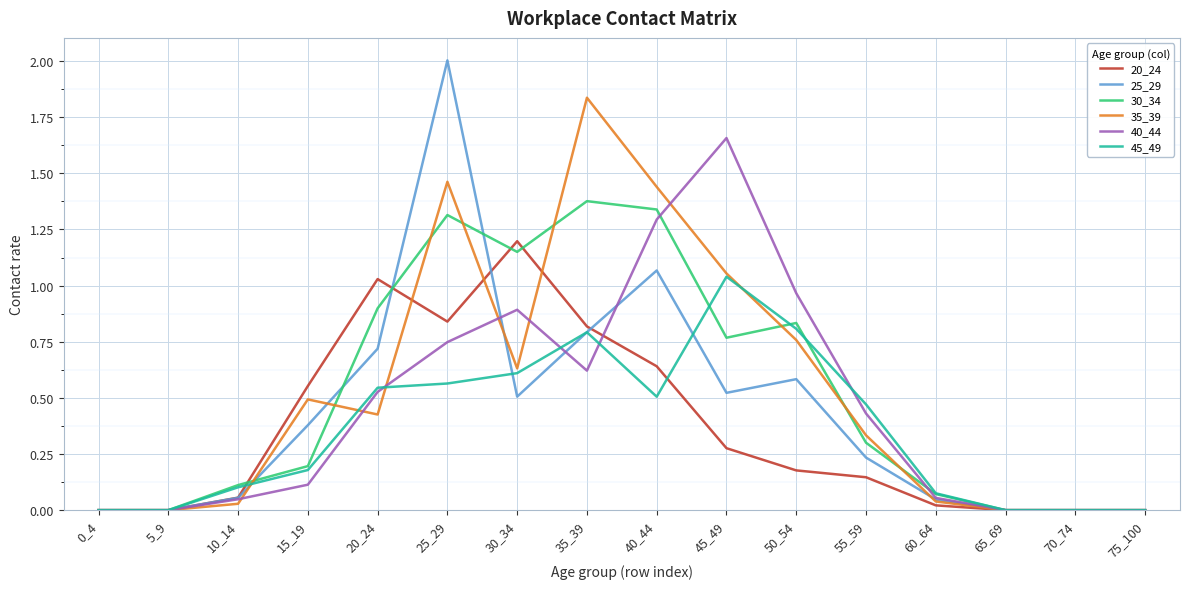

Rank the series at 25_29 from lowest to highest value.

45_49, 40_44, 20_24, 30_34, 35_39, 25_29